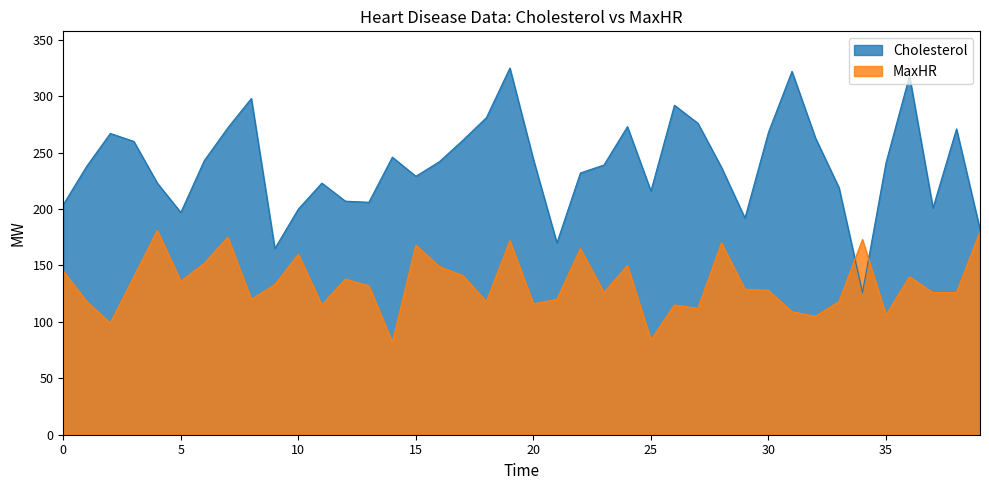

Which series has the widest spread of values?

Cholesterol